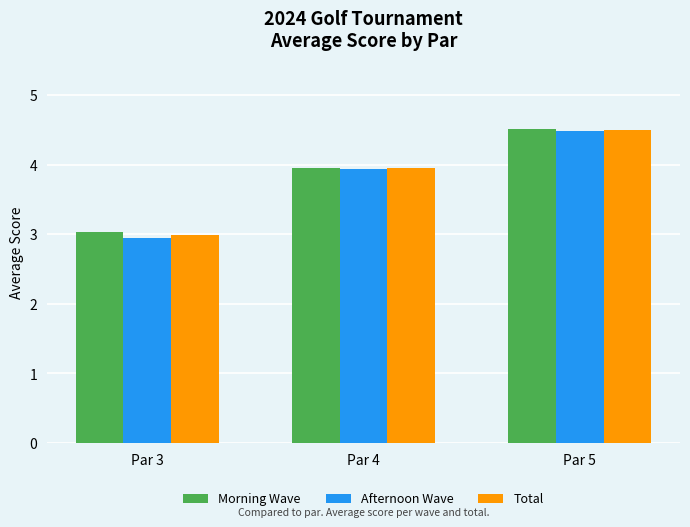

What is the minimum value shown in the chart?

2.9